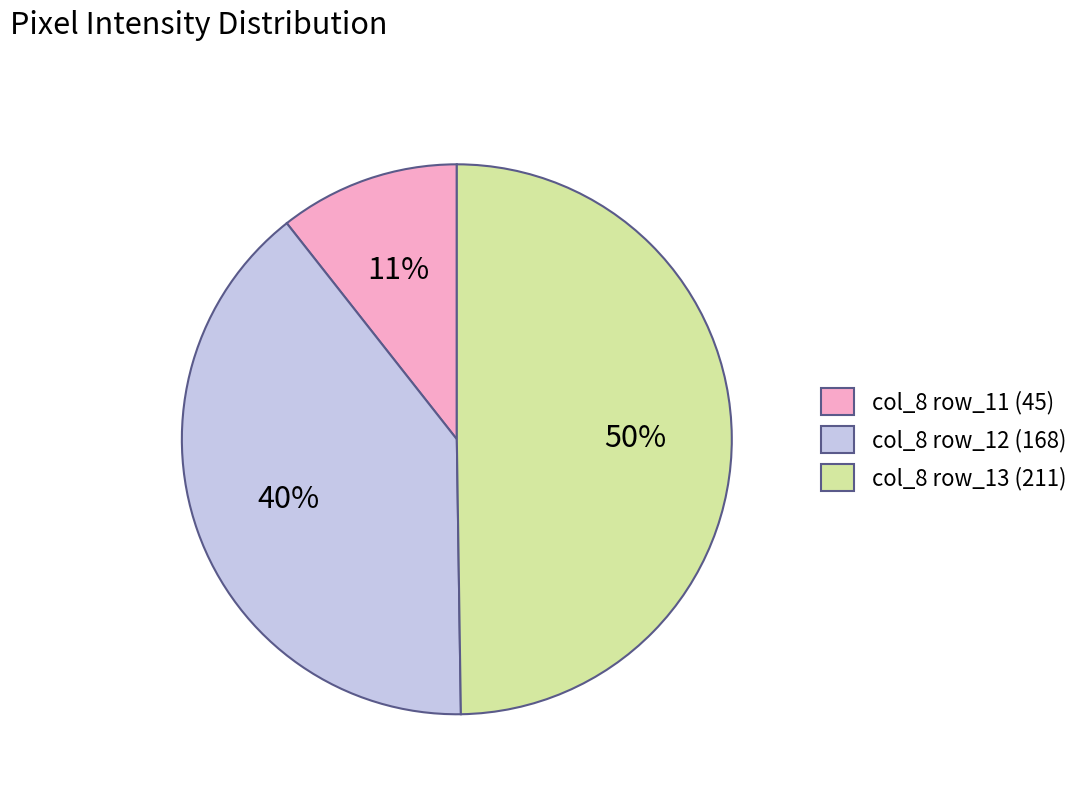

Between col_8 row_12 (168) and col_8 row_11 (45), which is larger?

col_8 row_12 (168)